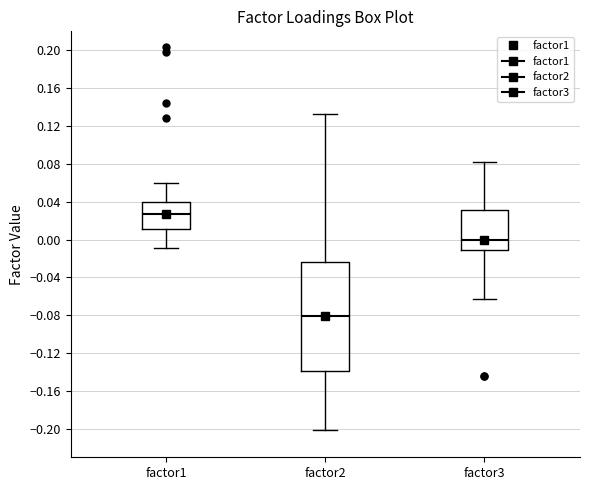

Which box's median line is the highest?

factor1